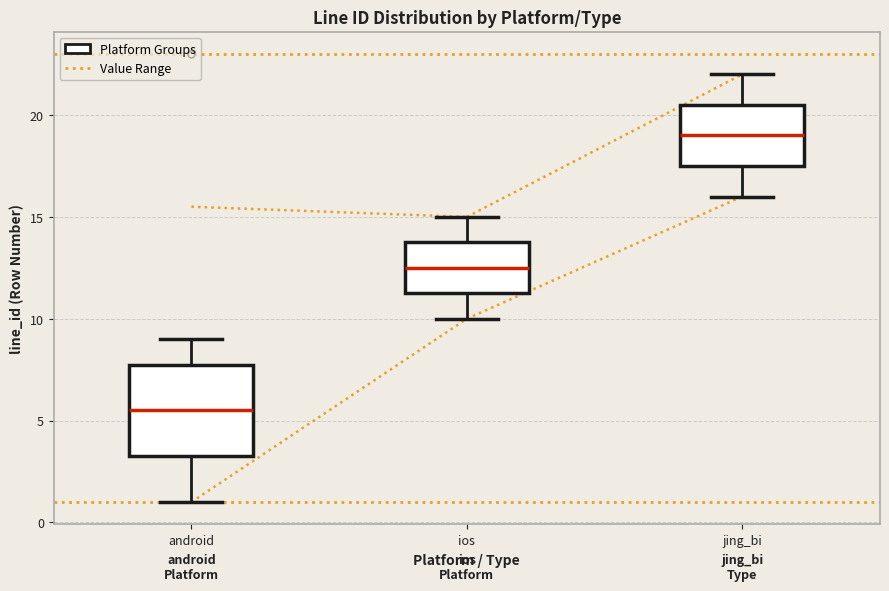

Reading left to right, transcribe this box plot: for each box, give where its median line is, the range the box spans, and where its two whiskers end, as read against the y-axis. The values are not printed on the chart, so give them approximately, as read against the axis.

android: median 5.5, box 3.5 to 8.0, whiskers 1.0 to 9.0
ios: median 12.5, box 11.5 to 14.0, whiskers 10.0 to 15.0
jing_bi: median 19.0, box 17.5 to 20.5, whiskers 16.0 to 22.0